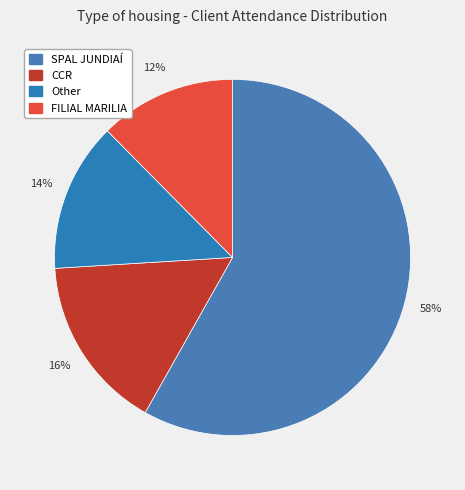

What is the largest slice in the pie chart?

SPAL JUNDIAÍ